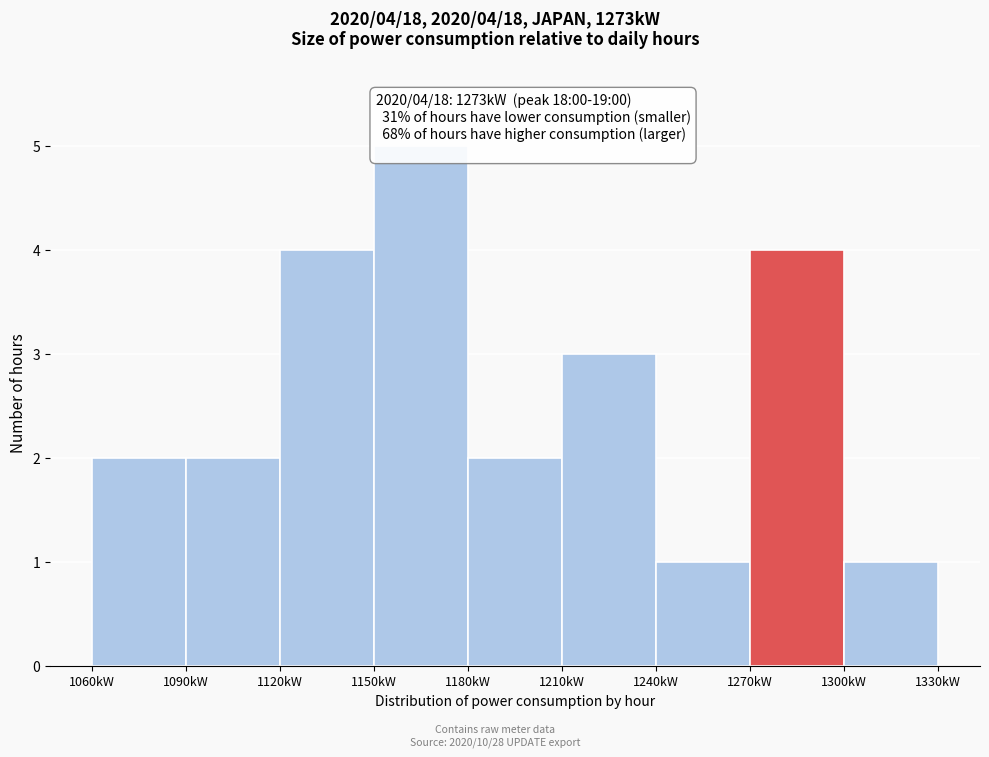

Which range on the x-axis has the tallest bar?

1150 to 1180